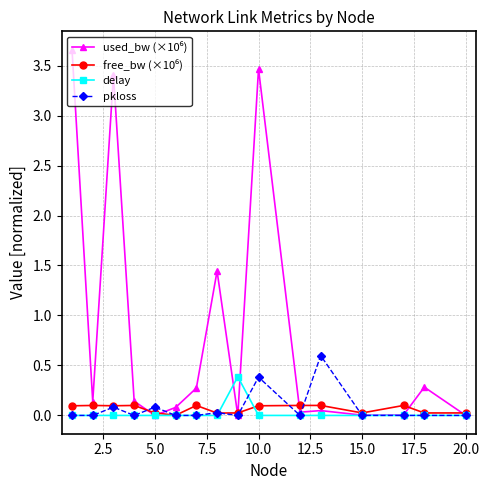

At how many categories does at least one series exceed 1?

4